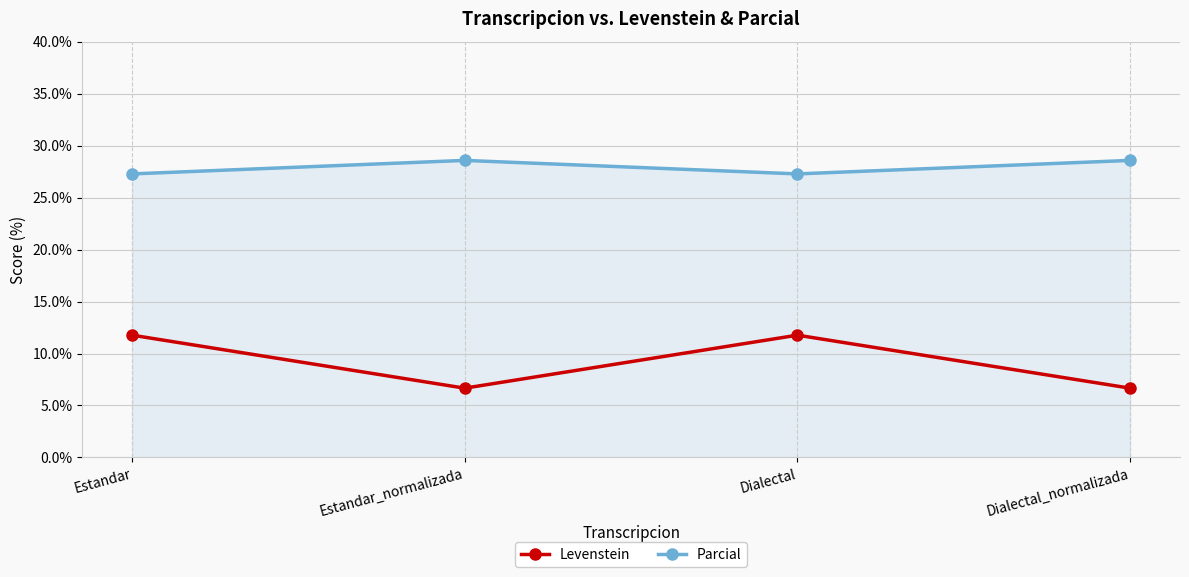

Does the chart display data point markers on the line(s)?

Yes